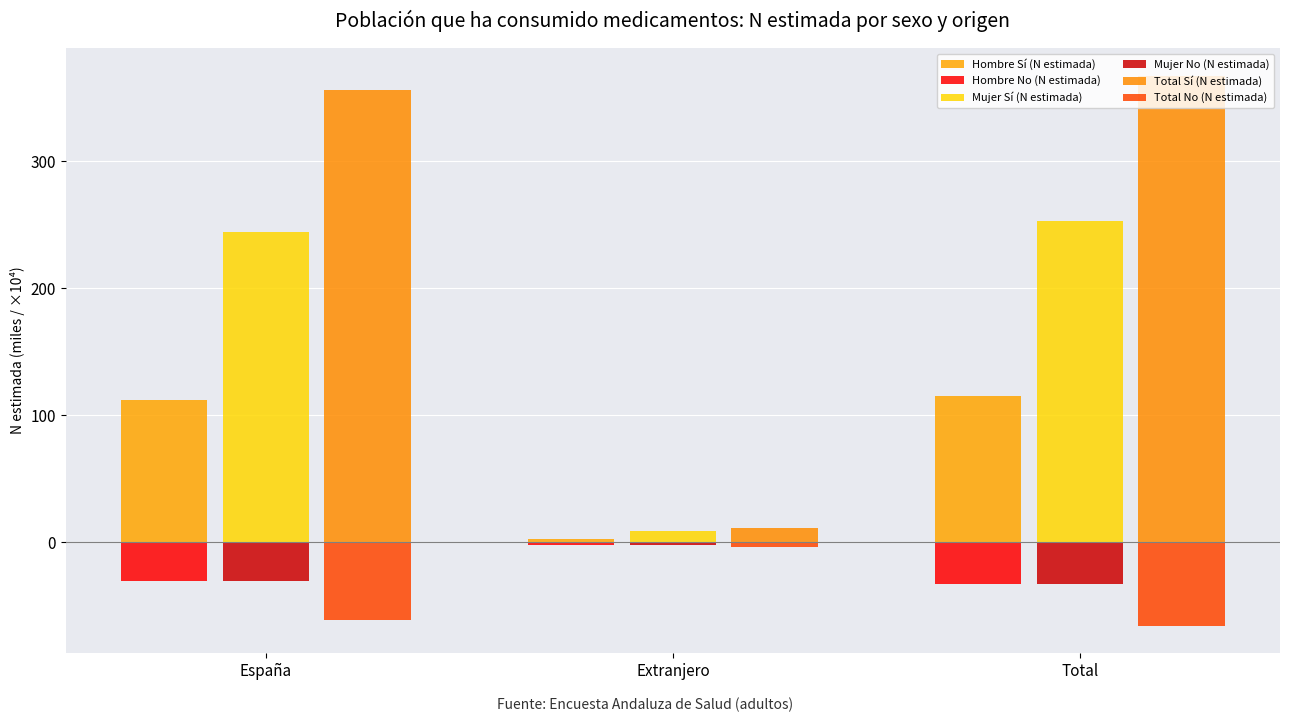

Rank the categories by Mujer Sí (N estimada) value from highest to lowest.

Total, España, Extranjero